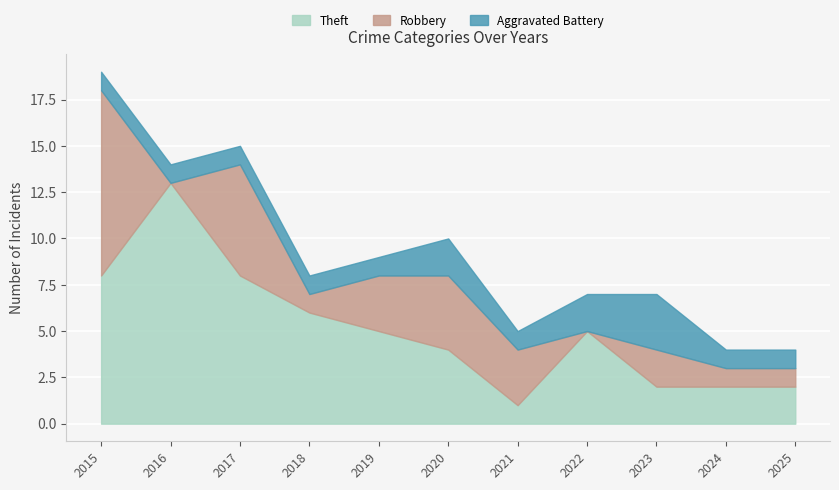

What is the spread (max minus min) of values at 2021?

2